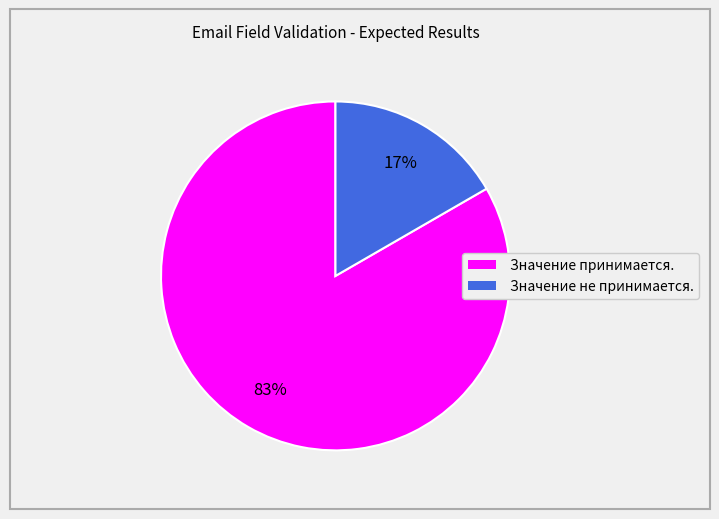

Which slice is the smallest?

Значение не принимается.